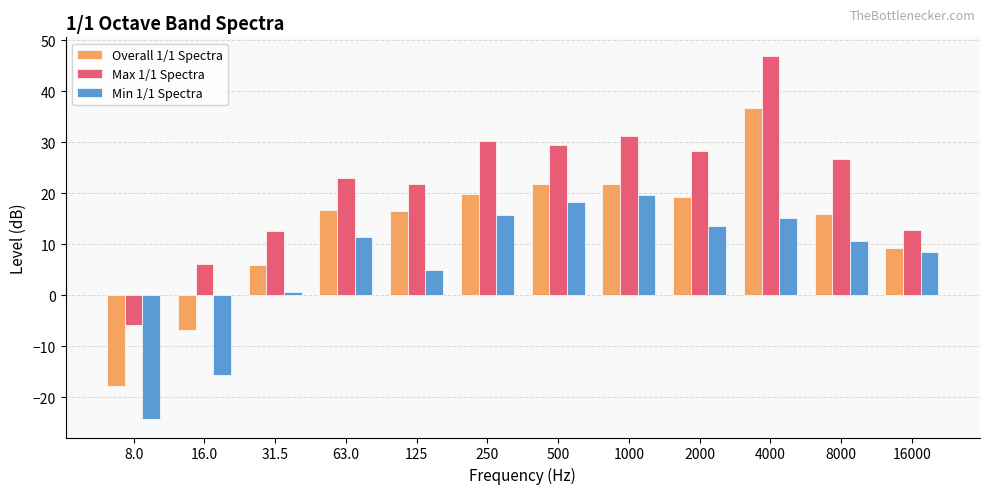

At which label does Min 1/1 Spectra reach its minimum?

8.0